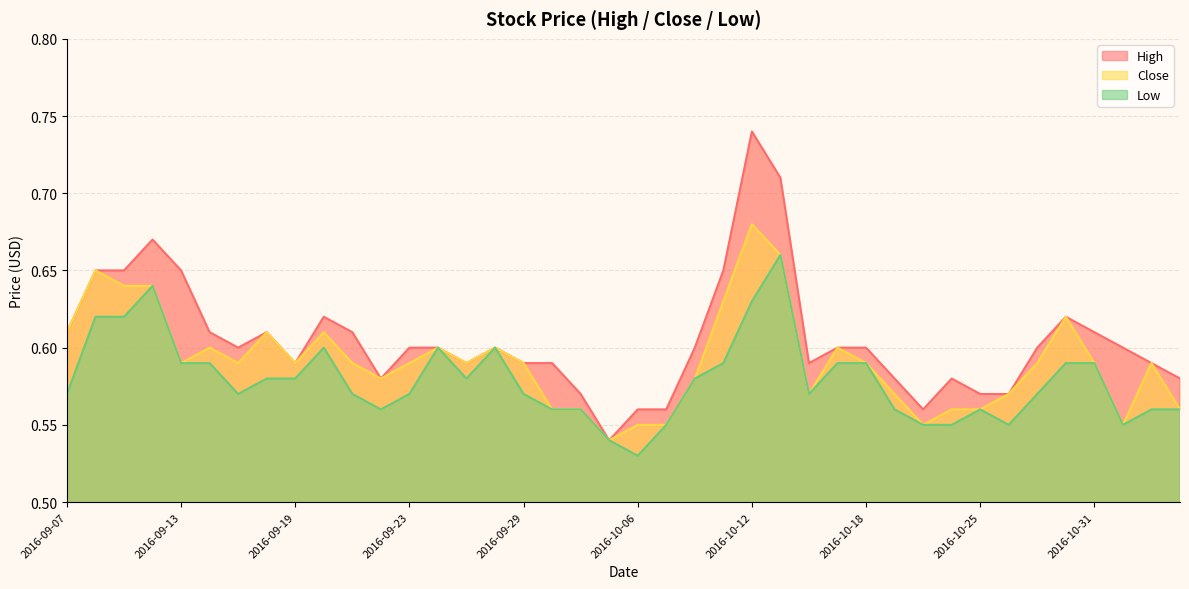

Which series has the largest total across all categories?

High